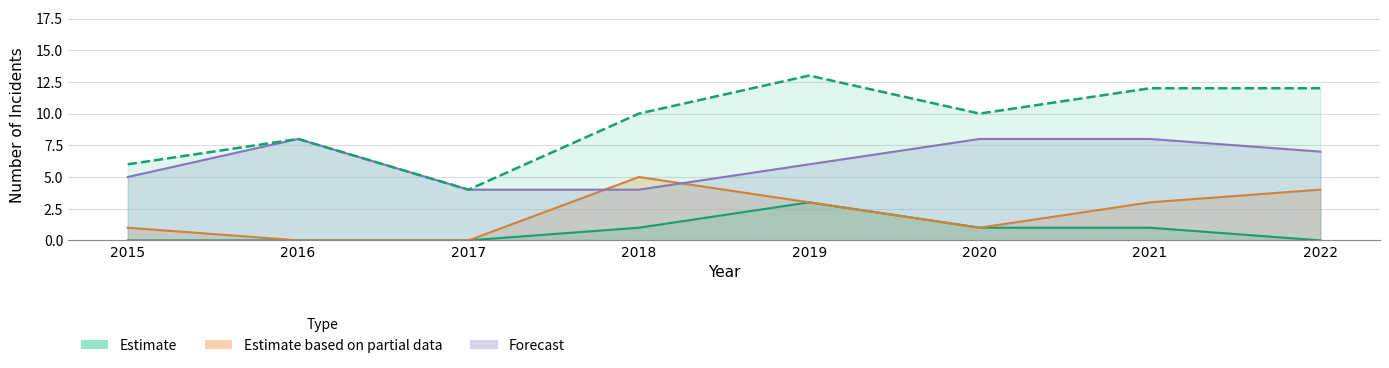

Which has a higher value, 2015 or 2018?

2018